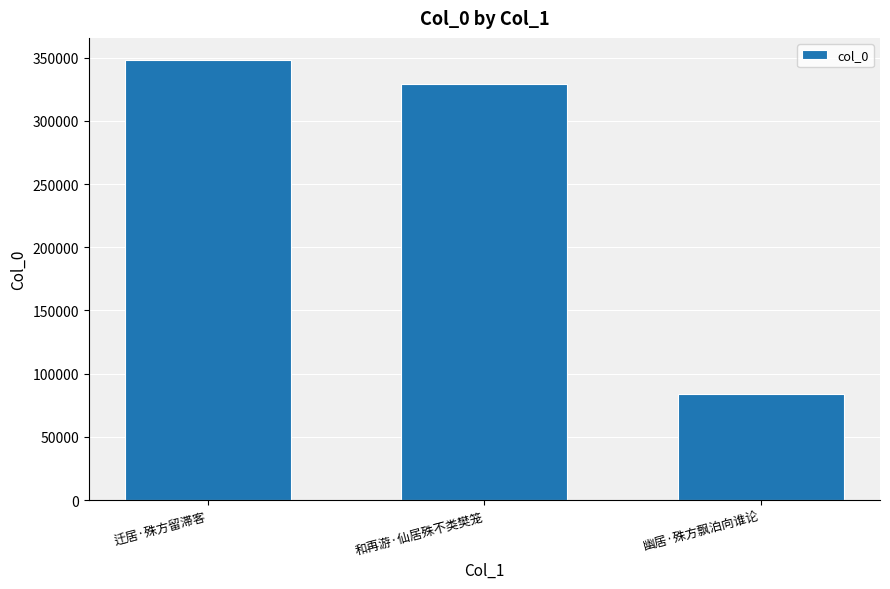

What is the difference between the maximum and minimum values?

264754